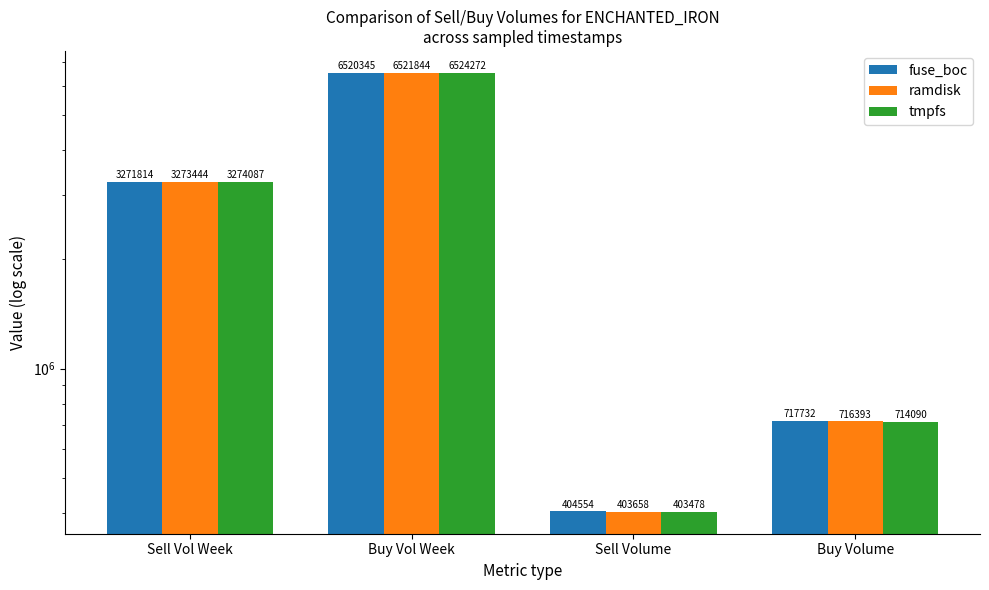

How many bars are there in total?

12